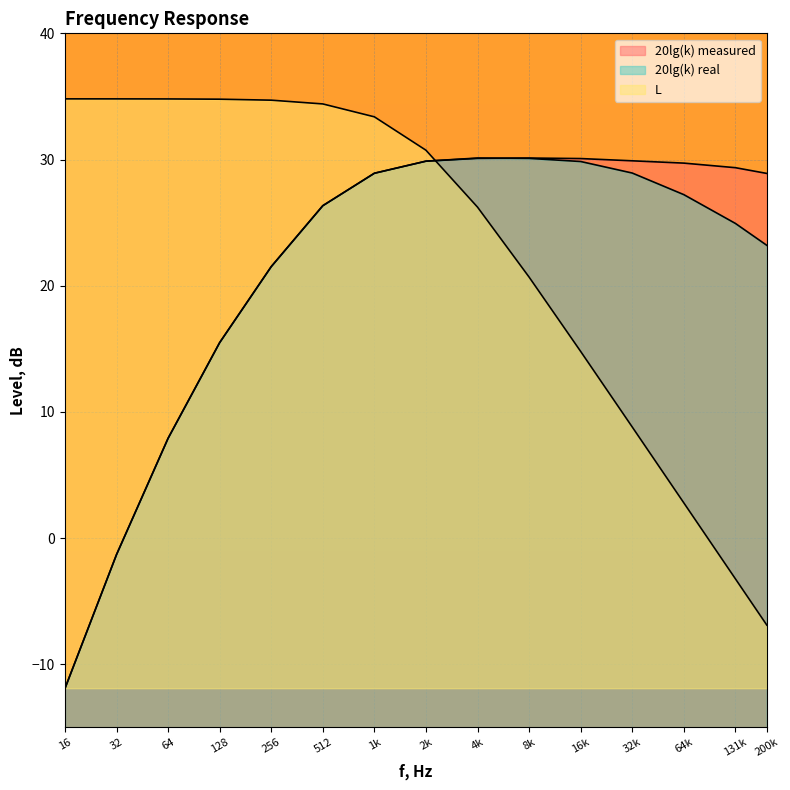

Is it true that 20lg(k) real equals 44.0 at 131k?

False